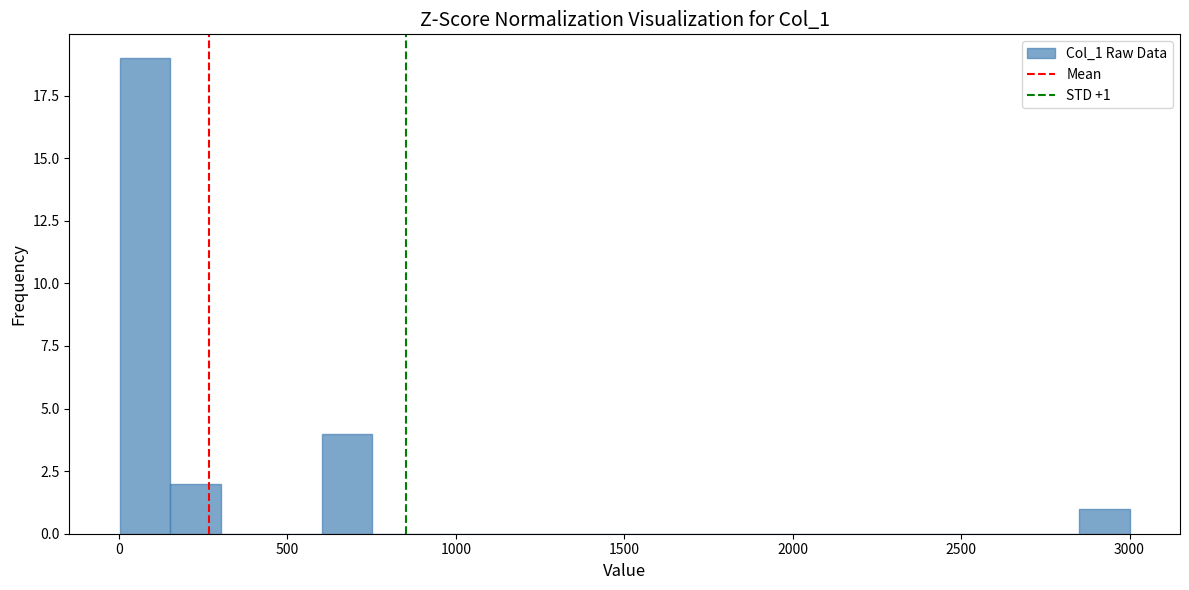

Read against the x-axis, roughly where is the centre of the tallest bar?

100